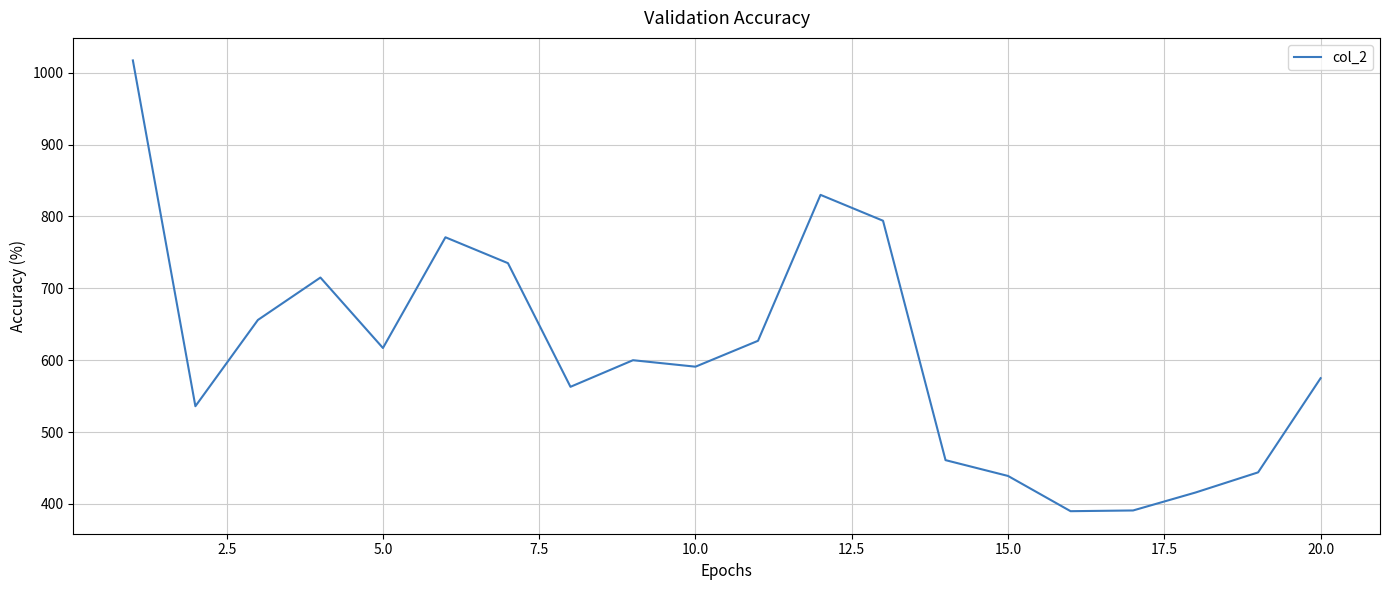

What is the maximum value shown in the chart?

1017